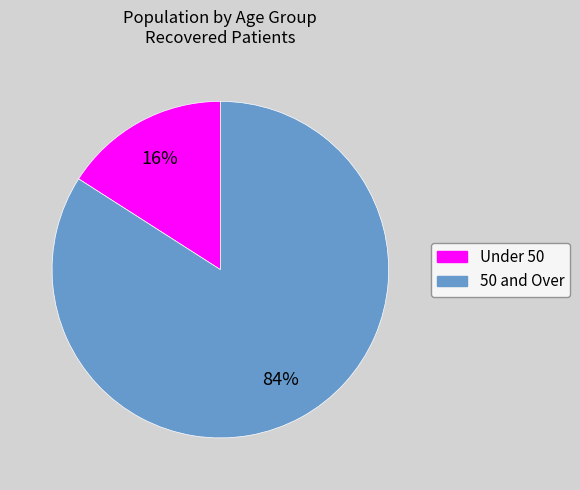

To the nearest percent, what is the difference between the largest and smallest slice percentages?

68%